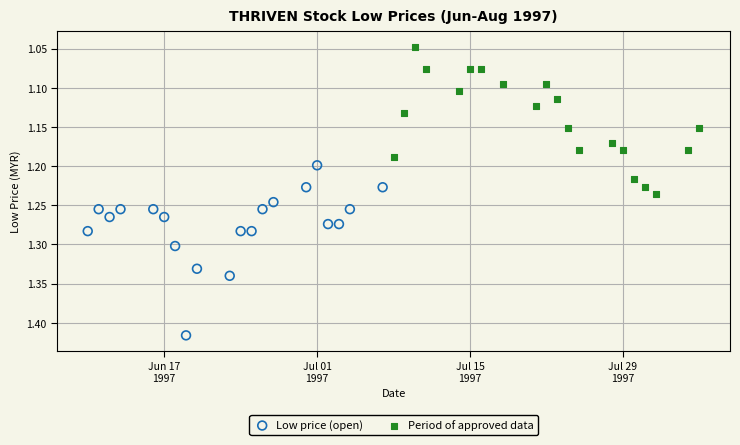

Which series has the largest Y range (max minus min)?

Low price (open)